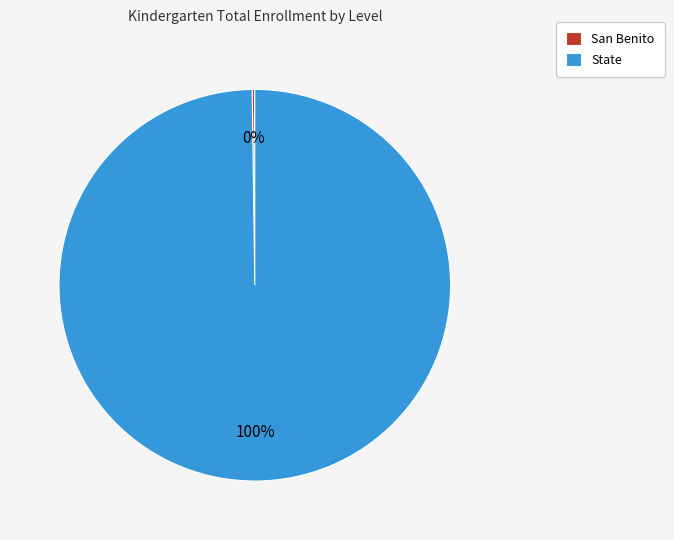

To the nearest percent, what is the average slice percentage?

50%